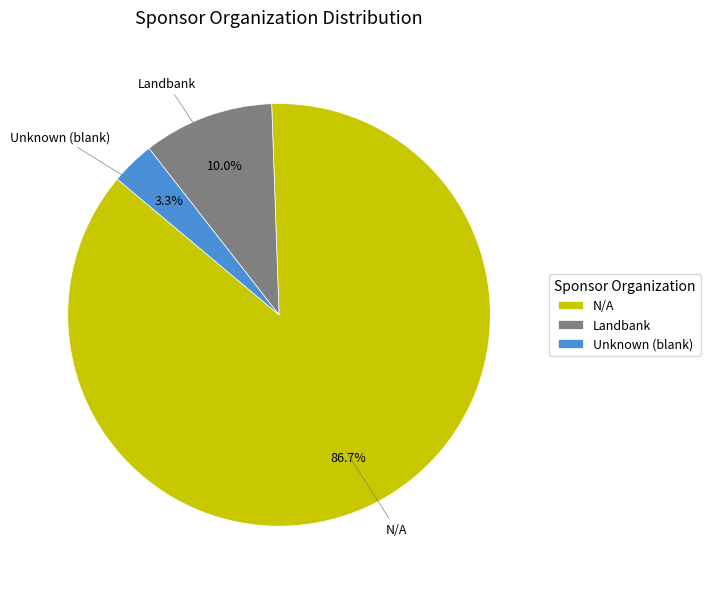

Which category has the smallest portion of the pie?

Unknown (blank)